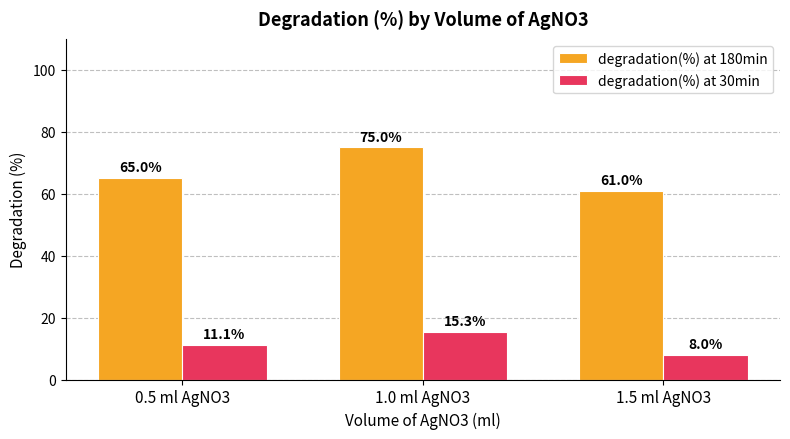

True or false: degradation(%) at 180min has a value of 90.0 at 1.5 ml AgNO3.

False